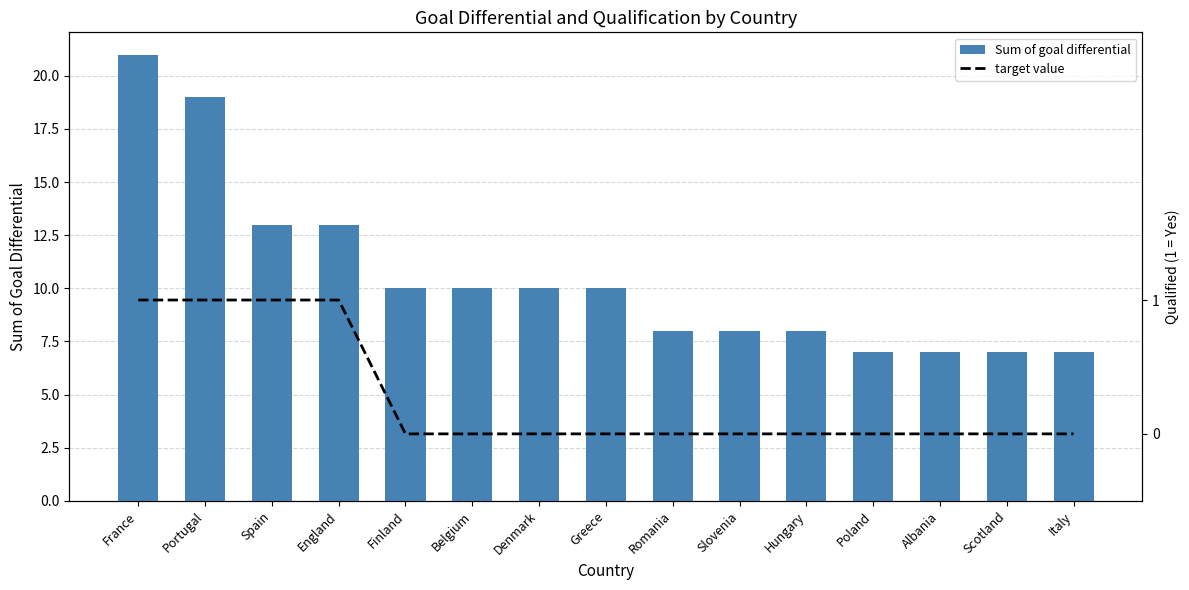

What position from the left is Poland?

12